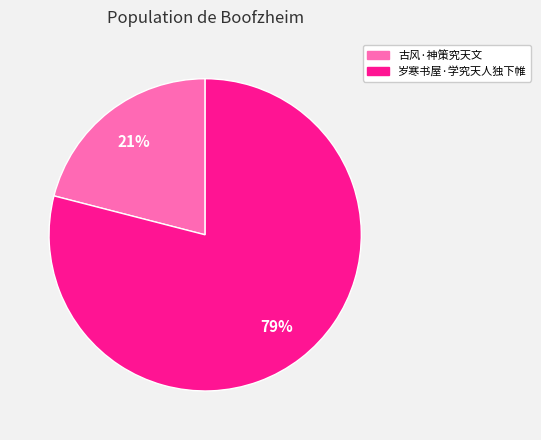

Which slice is the smallest?

古风·神策究天文